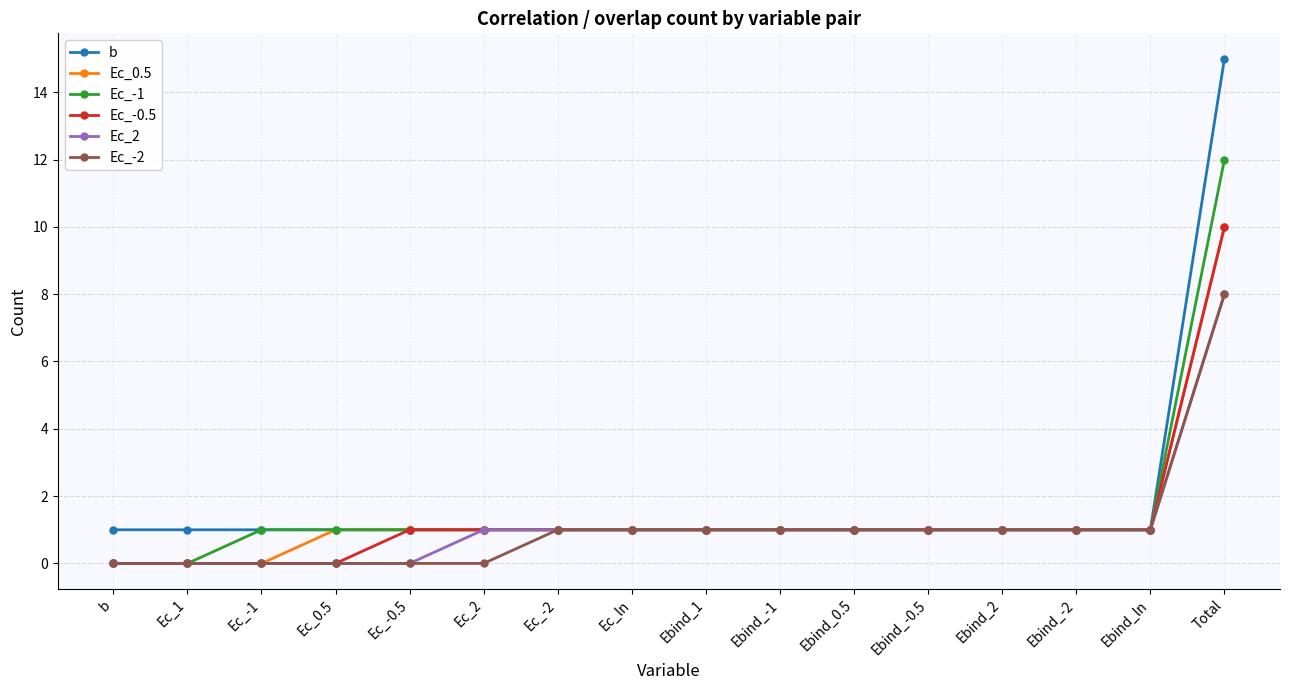

What is the difference between the Ec_0.5 values at Ec_-2 and Total?

9